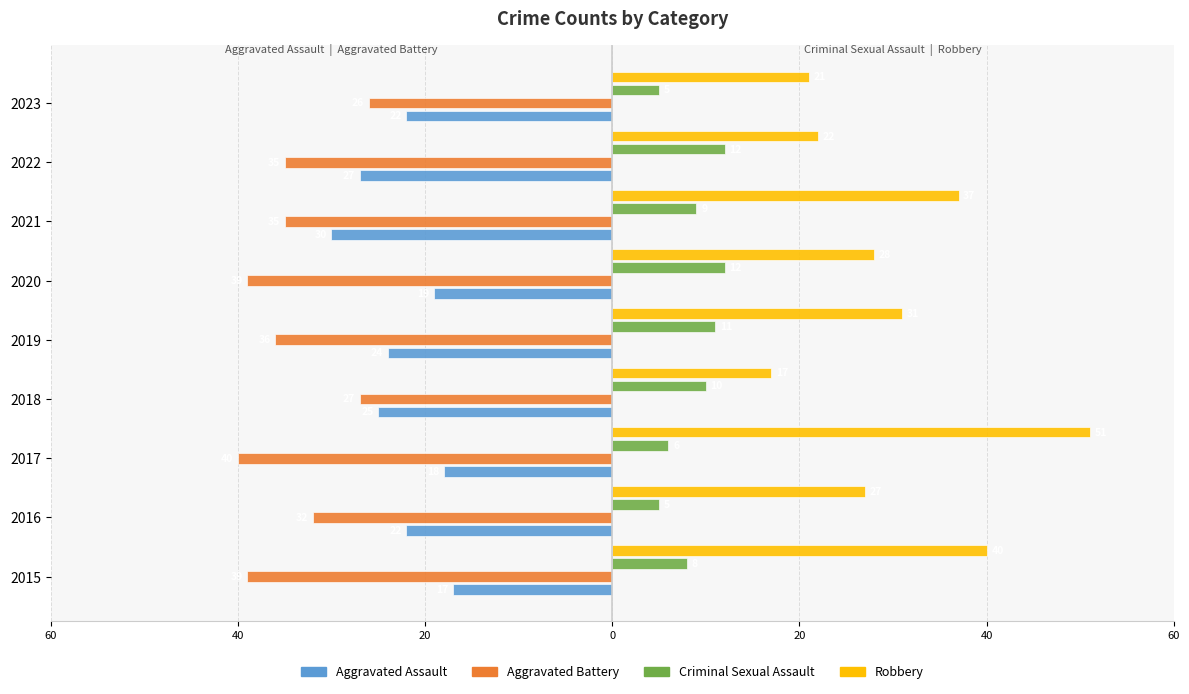

What are all the series names shown in the legend?

Aggravated Assault, Aggravated Battery, Criminal Sexual Assault, Robbery